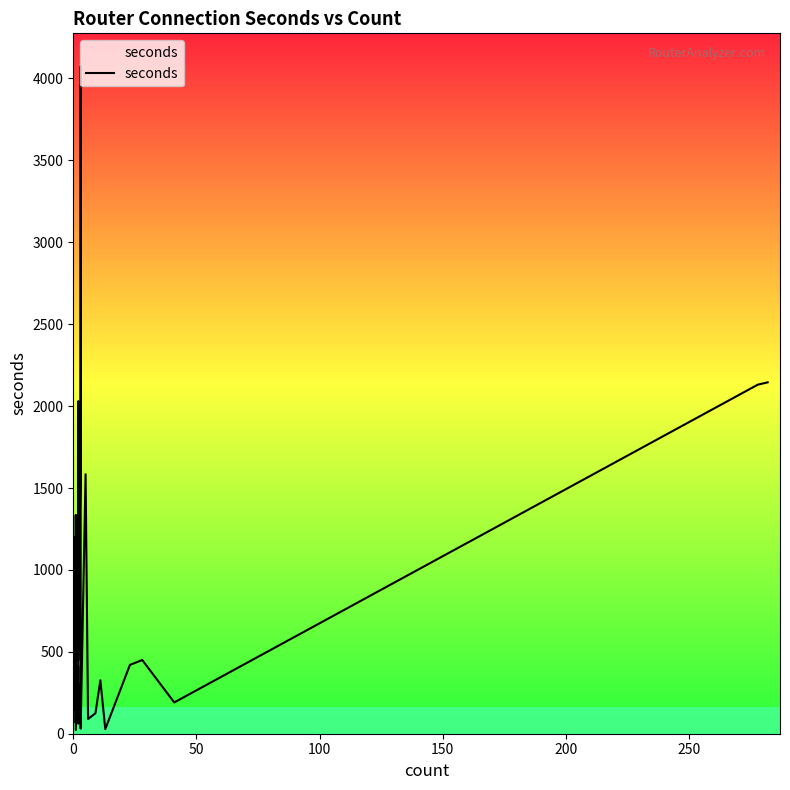

How many interior local valleys (lower than both neighbors) does the data have?

14